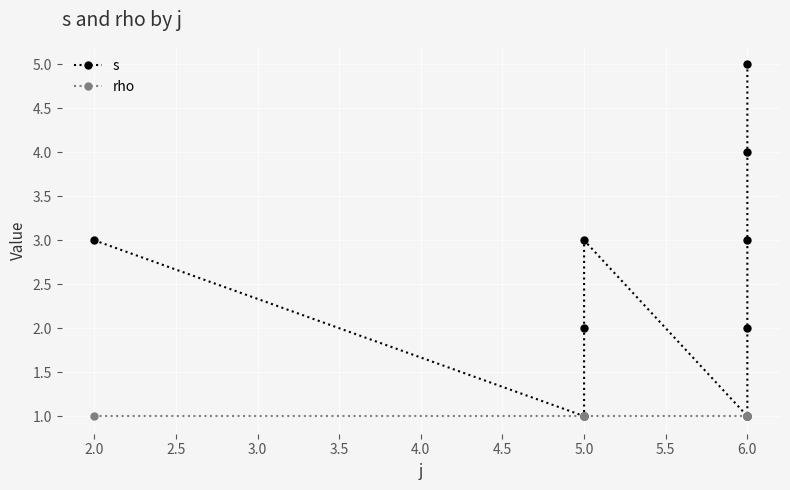

List the series in order of their overall mean, lowest first.

rho, s